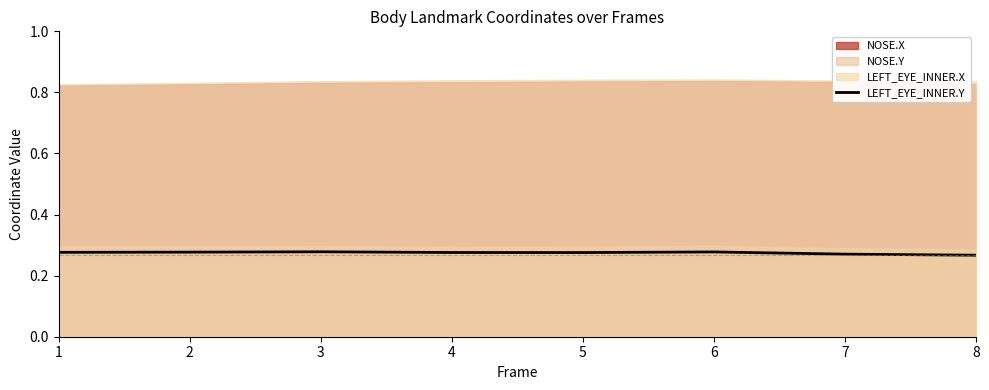

Reading left to right, what are all the values shown in this chart?

1=0.3	2=0.3	3=0.3	4=0.3	5=0.3	6=0.3	7=0.3	8=0.3